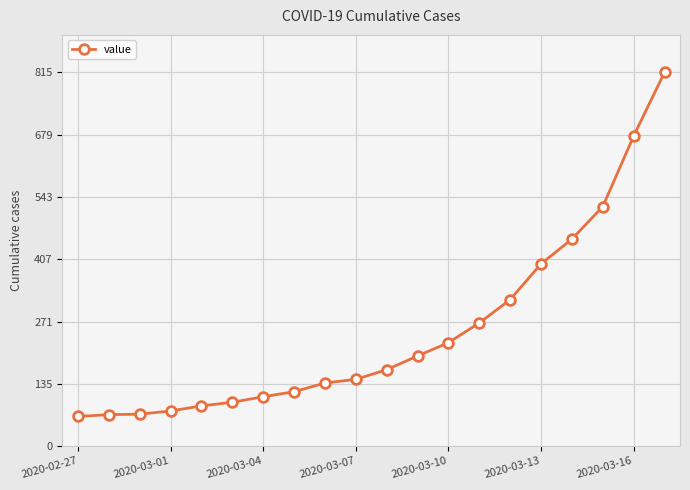

What is the value of the 8th point from the left?

118